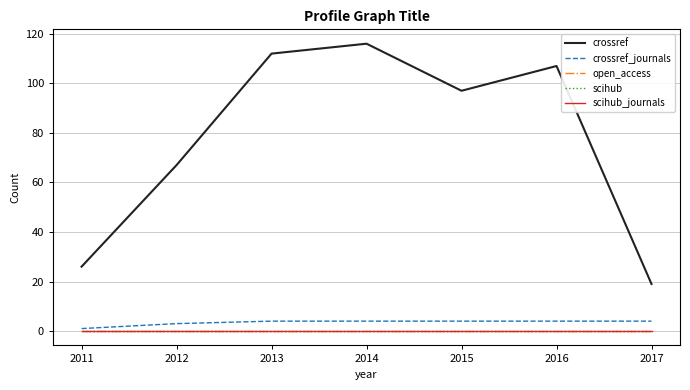

At which category is the sum across all series the highest?

2014